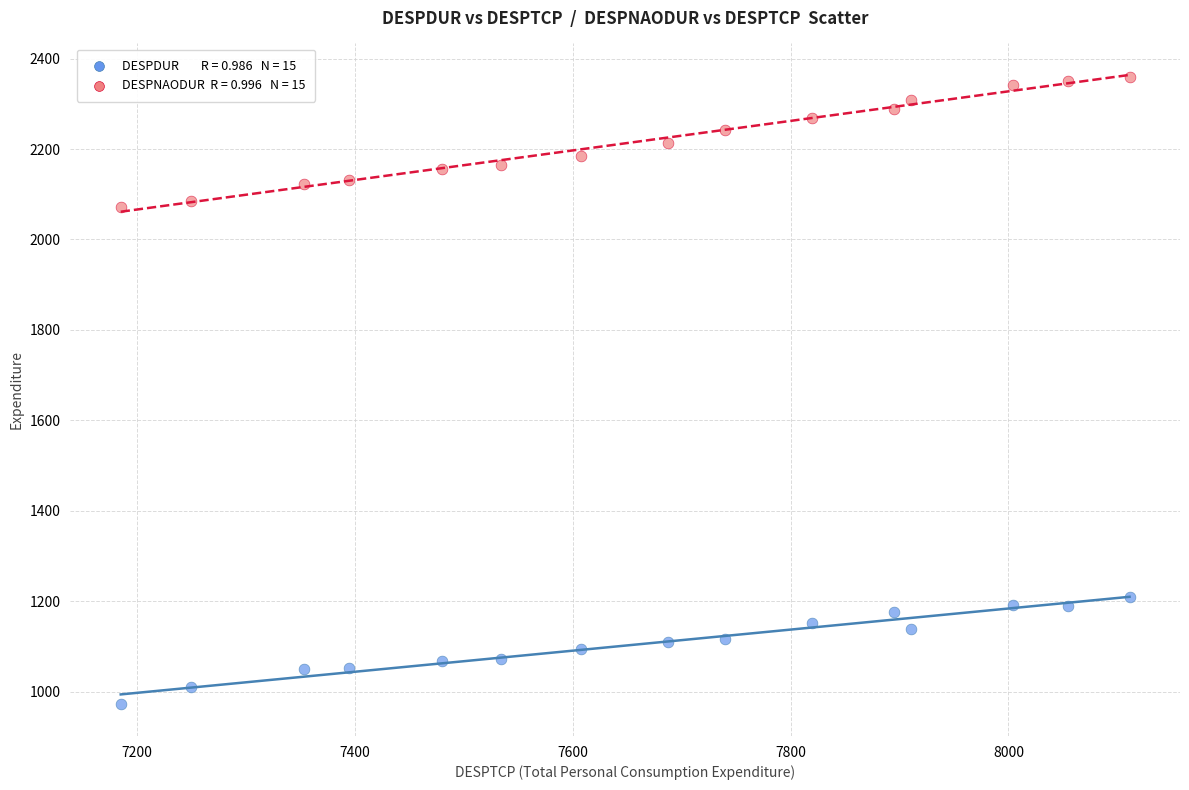

Across all data points, what is the range of Y values (max minus min)?

1388.7